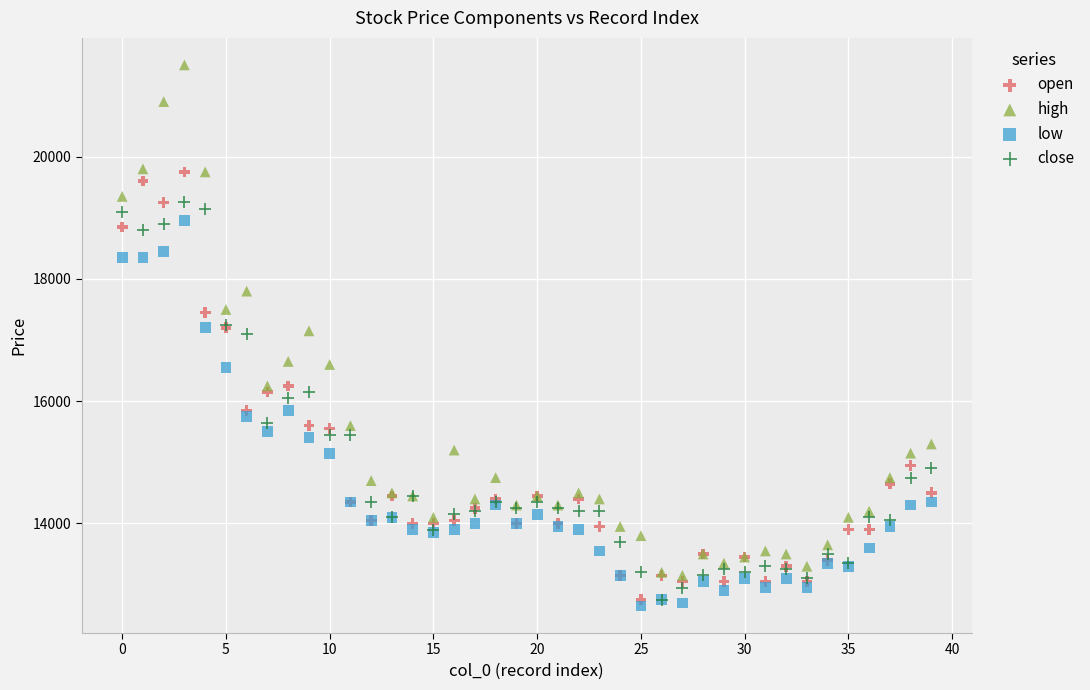

What are all the series names shown in the legend?

open, high, low, close